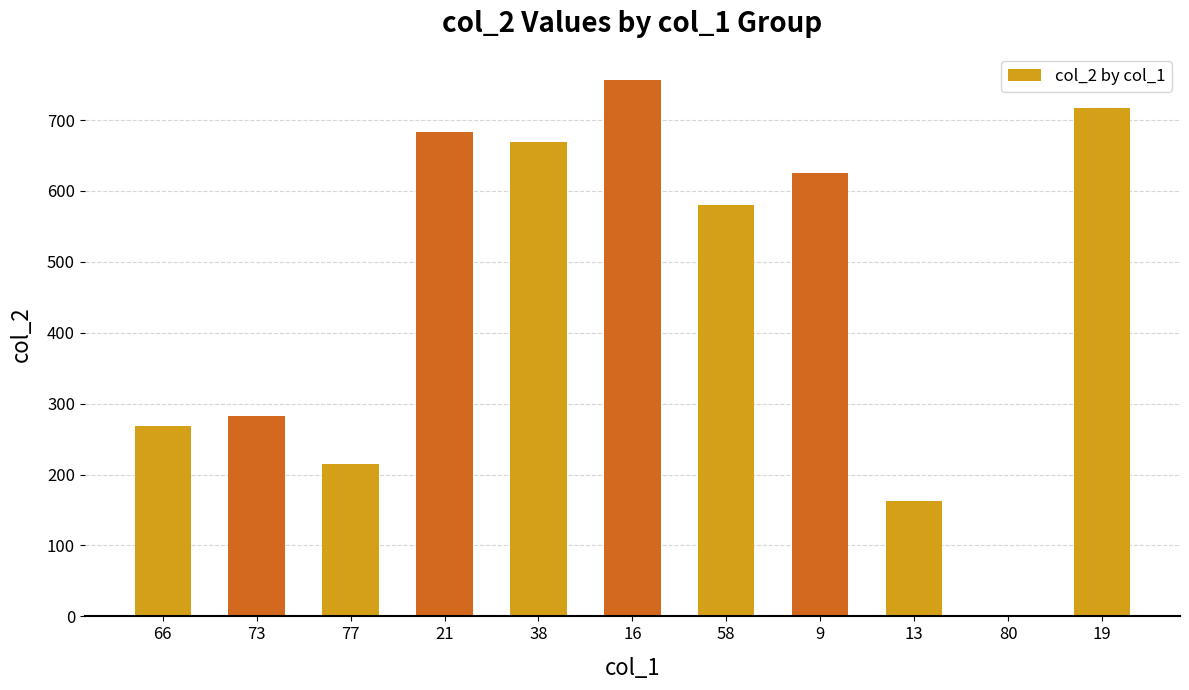

The value at 80 is 0. True or false?

True